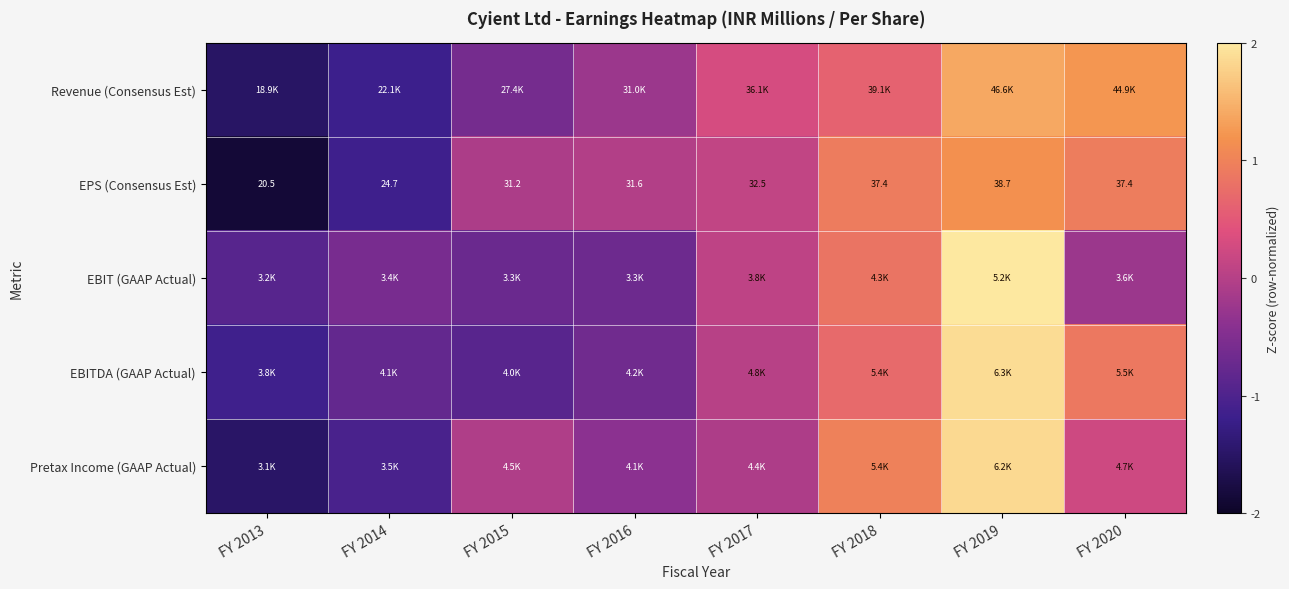

True or false: Revenue (Consensus Est) has a value of -1.2 at FY 2014.

True